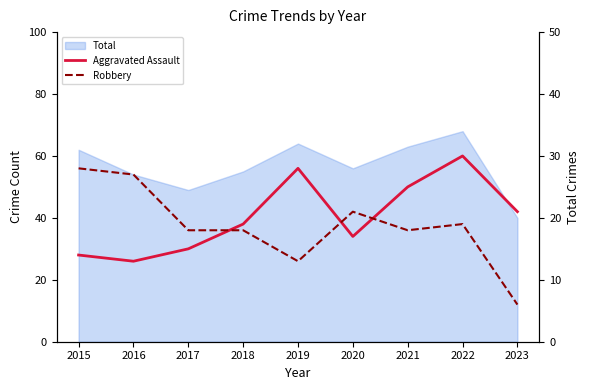

Reading left to right, what are all the values shown in this chart?

Aggravated Assault: 14	13	15	19	28	17	25	30	21
Robbery: 28	27	18	18	13	21	18	19	6